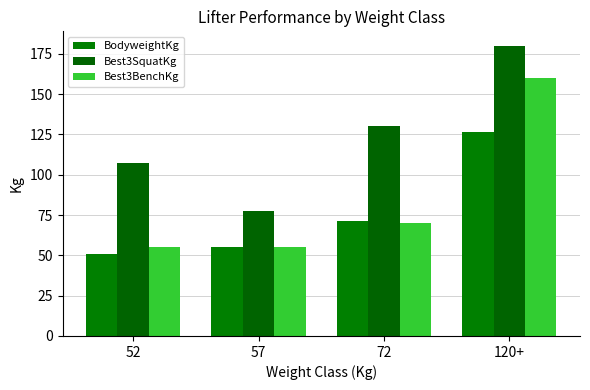

What value does the Best3SquatKg series have at 72?

130.0